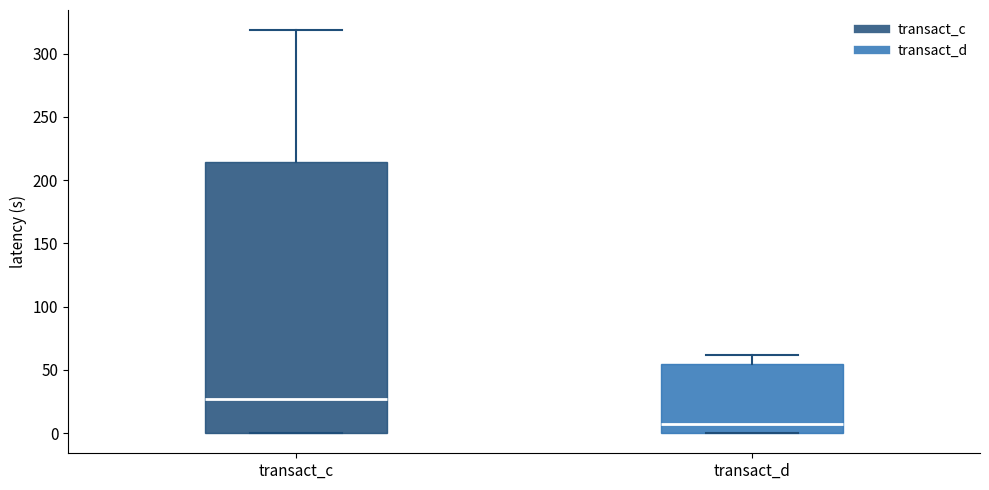

Reading left to right, transcribe this box plot: for each box, give where its median line is, the range the box spans, and where its two whiskers end, as read against the y-axis. The values are not printed on the chart, so give them approximately, as read against the axis.

transact_c: median 25, box 0 to 215, whiskers 0 to 320
transact_d: median 5, box 0 to 55, whiskers 0 to 60